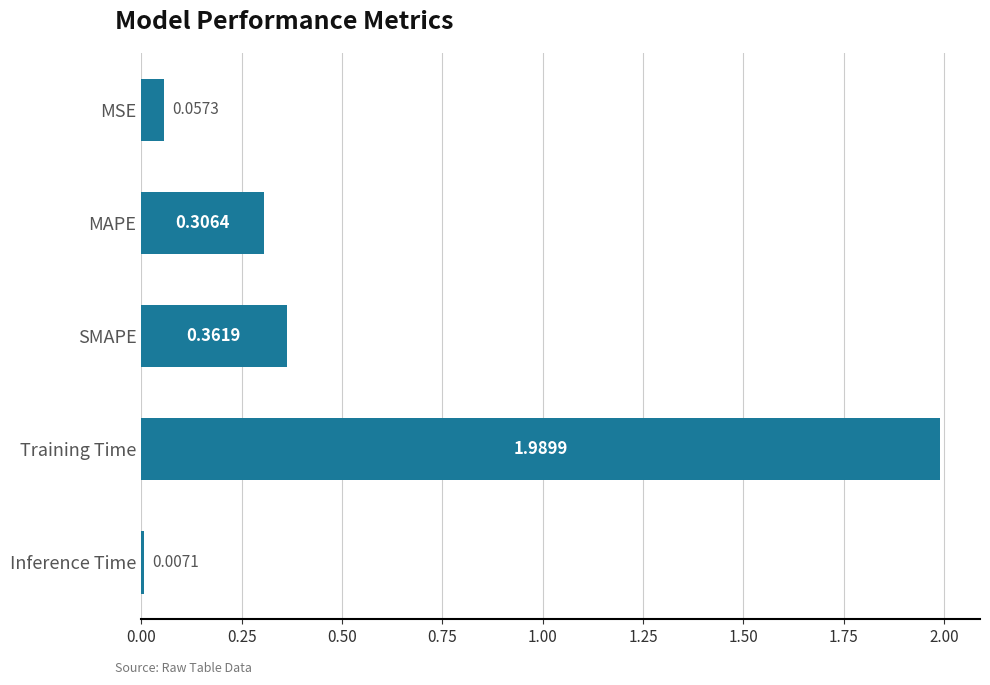

What is the average value?

0.5